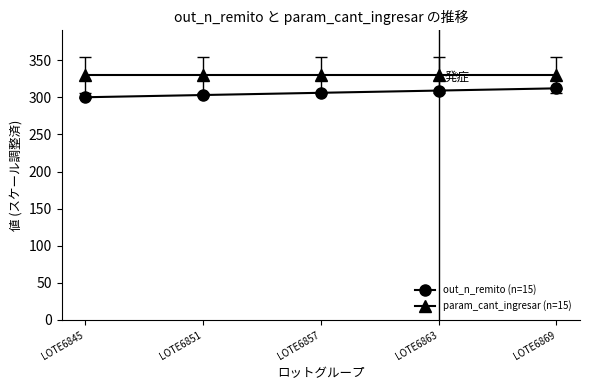

What is the difference between the highest and lowest values at LOTE6869?

18